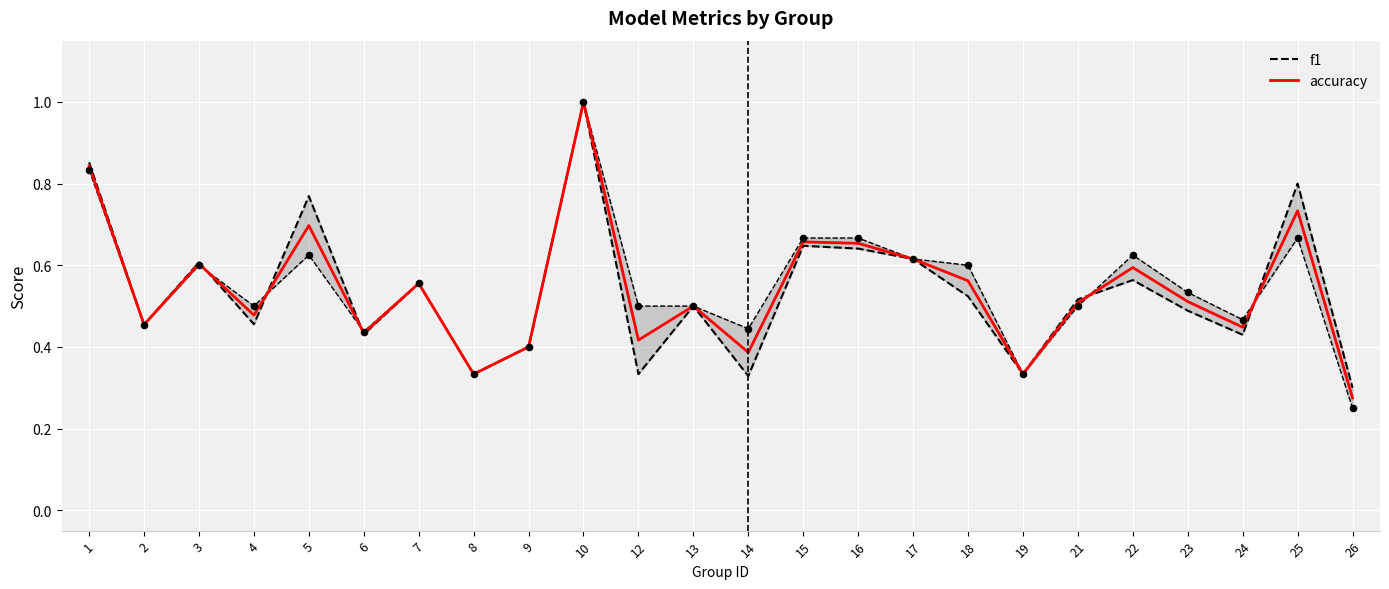

Is the value of f1 at 18 greater than the value of accuracy at 6?

Yes